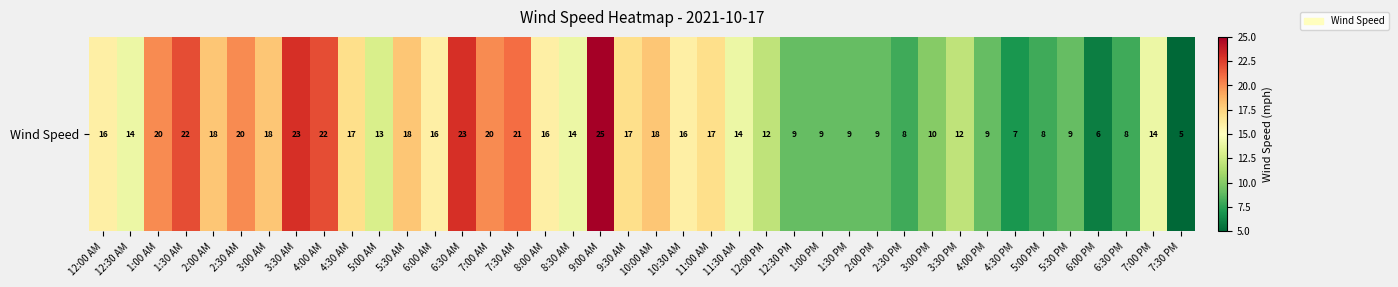

The chart shows a value of 9 at 4:30 AM. True or false?

False